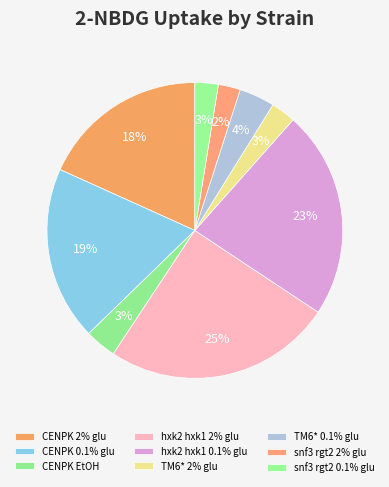

Do snf3 rgt2 2% glu and TM6* 2% glu together represent more than half of the pie?

No